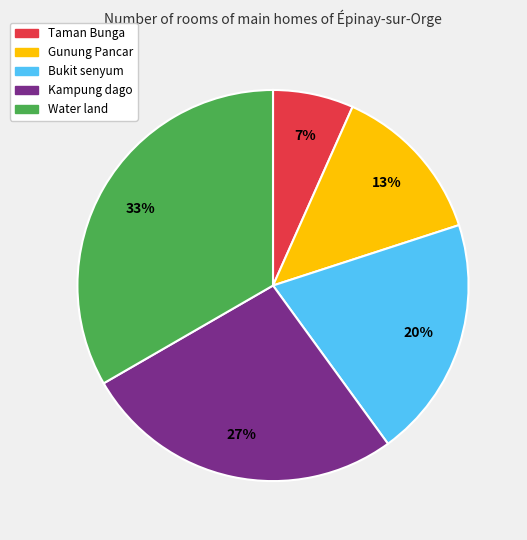

Does Kampung dago account for over 50% of the chart?

No